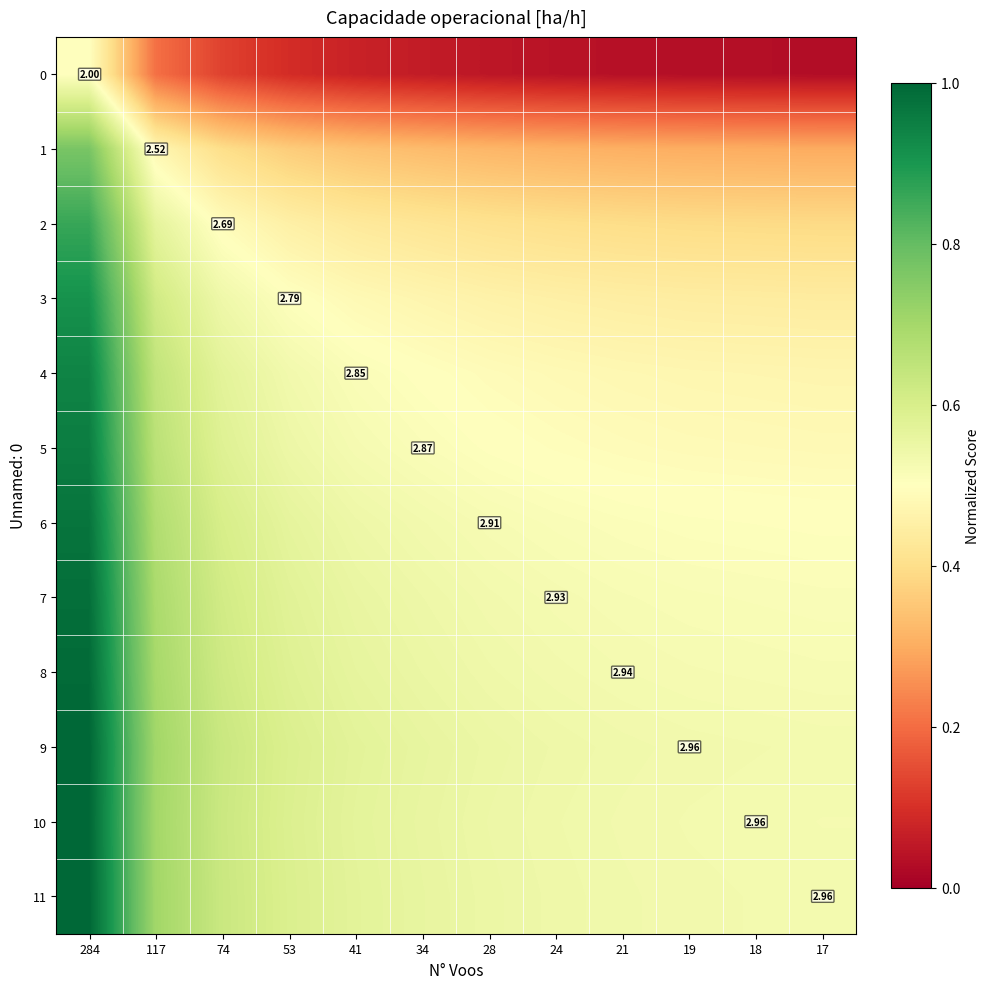

The 3 series shows 0.5 at 34. True or false?

True